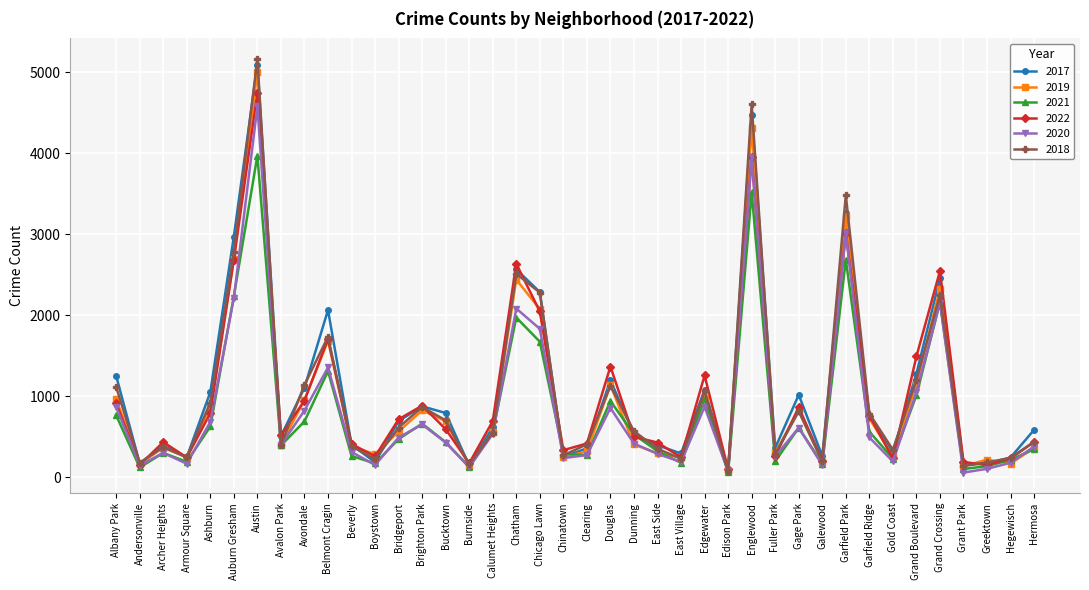

Where is the first local maximum for 2018?

Archer Heights